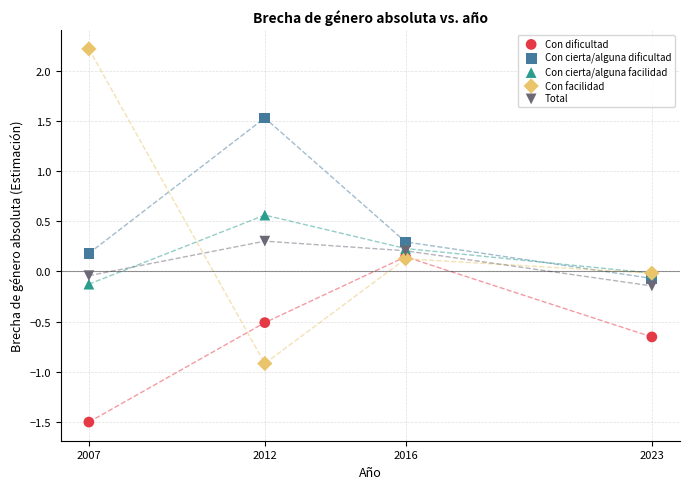

Which series has the largest Y range (max minus min)?

Con facilidad